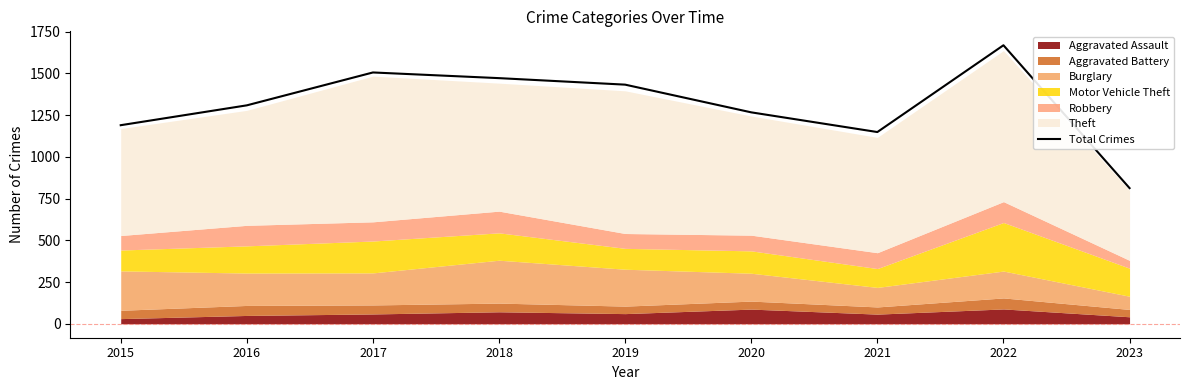

What is the minimum value shown in the chart?

813